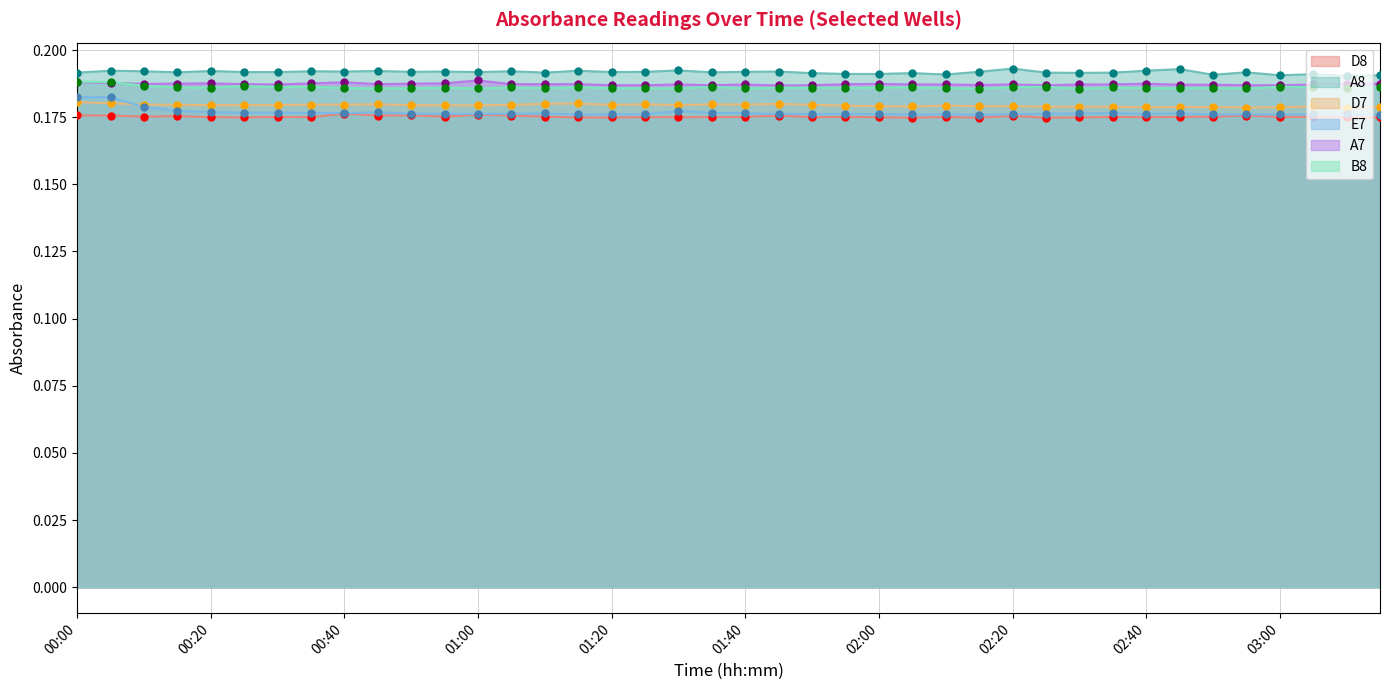

Which series contains the highest Y value?

A8